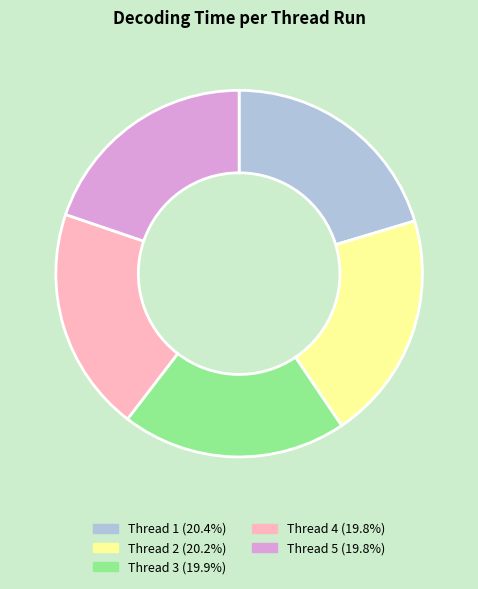

Is there a majority slice in this chart?

No